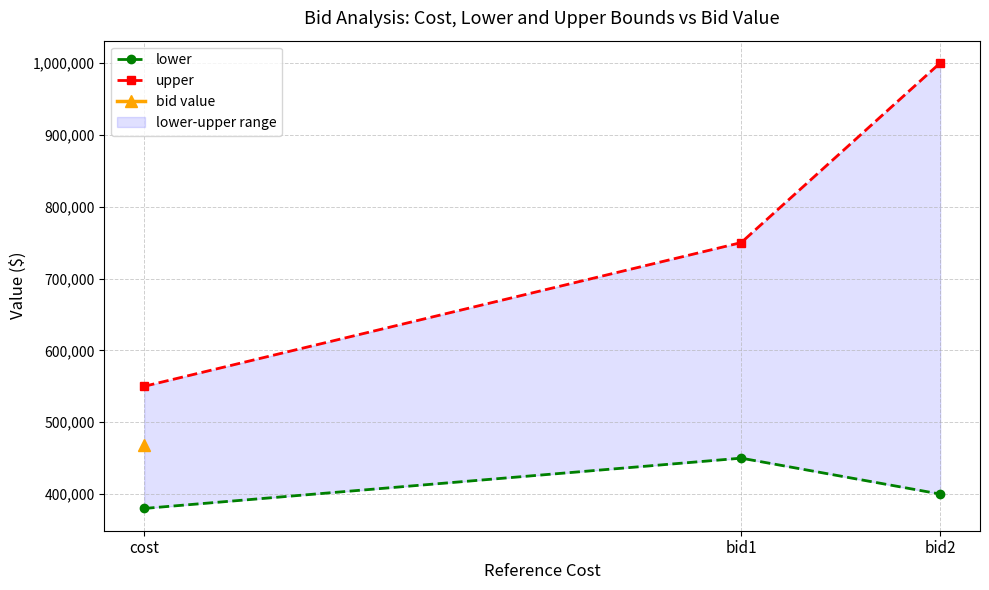

The upper series shows 550000 at cost. True or false?

True